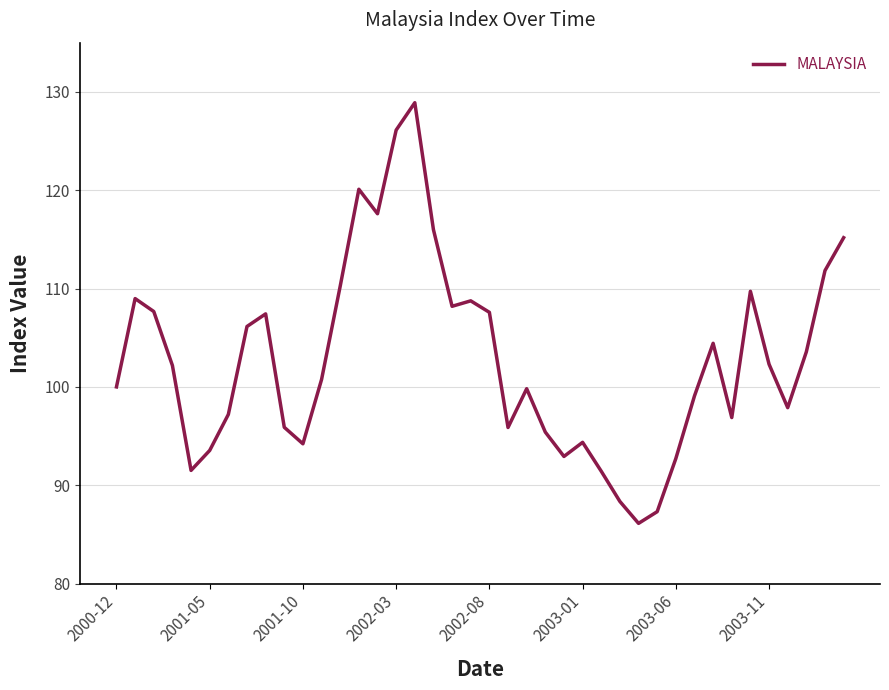

How many interior local valleys (lower than both neighbors) does the data have?

9